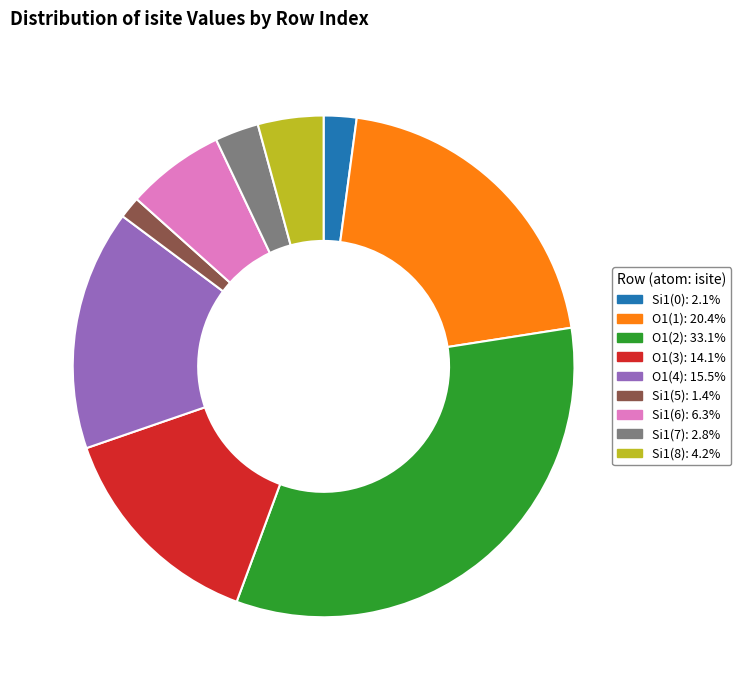

Does Si1(7): 2.8% represent more than half of the total?

No